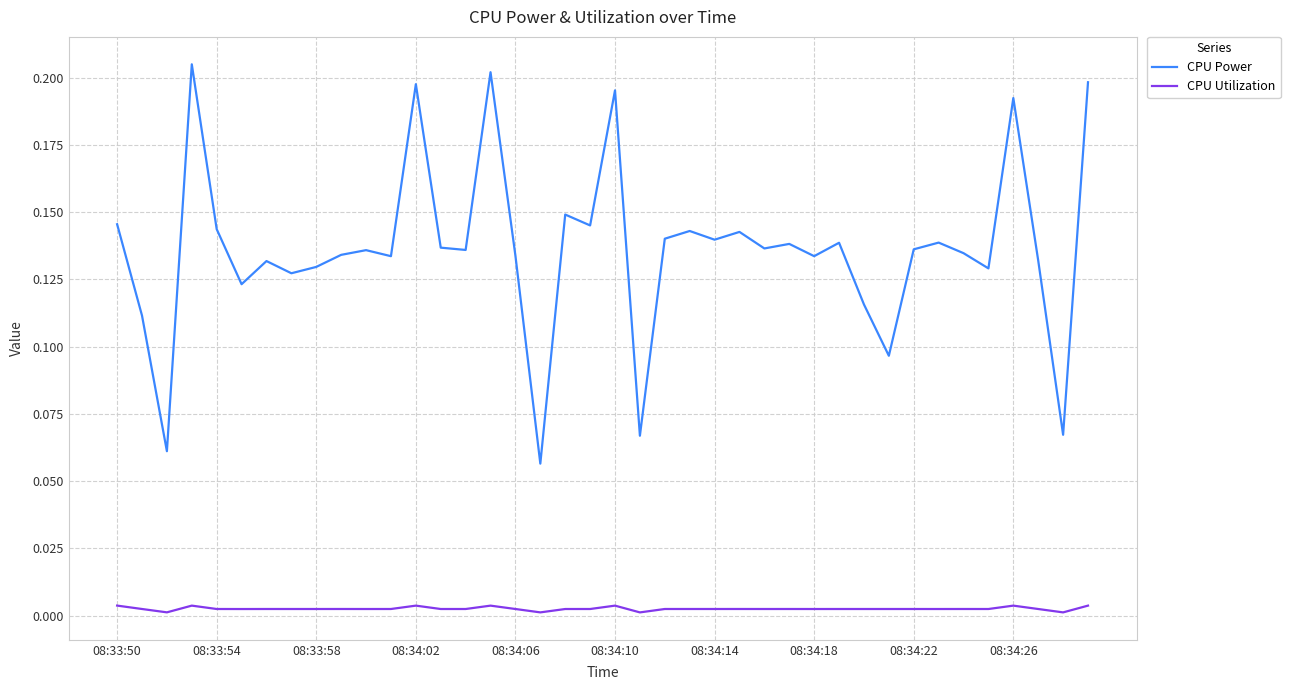

Rank the series by their average value, from highest to lowest.

CPU Power, CPU Utilization